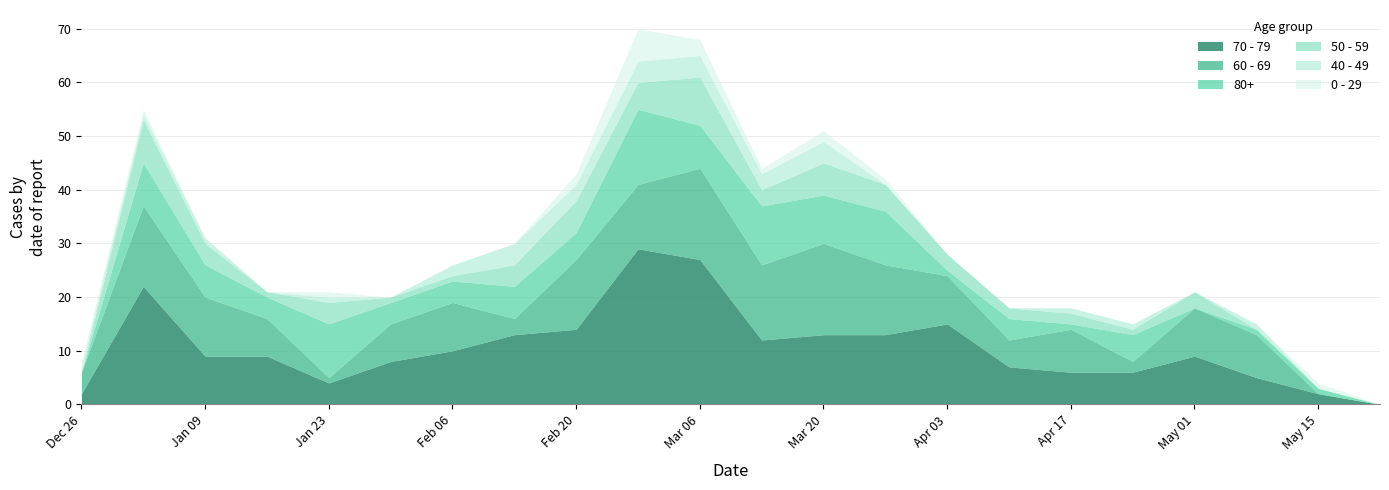

Reading left to right, extract all data points from this chart.

70 - 79: 2	22	9	9	4	8	10	13	14	29	27	12	13	13	15	7	6	6	9	5	2	0
60 - 69: 4	15	11	7	1	7	9	3	13	12	17	14	17	13	9	5	8	2	9	8	0	0
80+: 0	8	6	4	10	4	4	6	5	14	8	11	9	10	1	4	1	5	0	1	1	0
50 - 59: 0	8	4	1	4	1	1	4	6	5	9	3	6	5	3	2	2	1	3	0	0	0
40 - 49: 1	1	1	0	1	0	2	4	3	4	4	3	4	0	0	0	1	1	0	1	0	0
0 - 29: 1	1	0	0	1	0	0	0	2	6	3	1	2	1	0	0	0	0	0	0	1	0